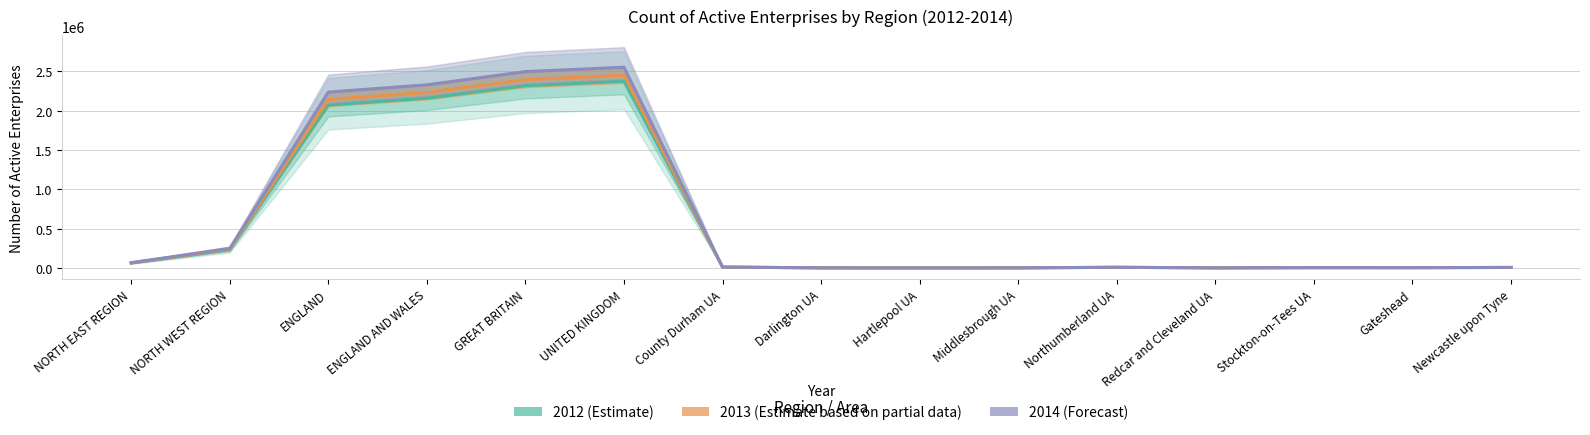

Reading left to right, list all the values displayed in this chart.

2012 (Estimate): NORTH EAST REGION=63725	NORTH WEST REGION=232395	ENGLAND=2070085	ENGLAND AND WALES=2158075	GREAT BRITAIN=2316390	UNITED KINGDOM=2372645	County Durham UA=12185	Darlington UA=2965	Hartlepool UA=2190	Middlesbrough UA=2825	Northumberland UA=9495	Redcar and Cleveland UA=2865	Stockton-on-Tees UA=5165	Gateshead=5110	Newcastle upon Tyne=7735
2013 (Estimate based on partial data): NORTH EAST REGION=65890	NORTH WEST REGION=240075	ENGLAND=2140770	ENGLAND AND WALES=2230520	GREAT BRITAIN=2392750	UNITED KINGDOM=2448530	County Durham UA=12370	Darlington UA=3015	Hartlepool UA=2305	Middlesbrough UA=3020	Northumberland UA=9750	Redcar and Cleveland UA=3055	Stockton-on-Tees UA=5390	Gateshead=5185	Newcastle upon Tyne=7950
2014 (Forecast): NORTH EAST REGION=68775	NORTH WEST REGION=249460	ENGLAND=2235050	ENGLAND AND WALES=2327495	GREAT BRITAIN=2495355	UNITED KINGDOM=2550595	County Durham UA=12825	Darlington UA=3140	Hartlepool UA=2455	Middlesbrough UA=3245	Northumberland UA=9955	Redcar and Cleveland UA=3210	Stockton-on-Tees UA=5705	Gateshead=5410	Newcastle upon Tyne=8340